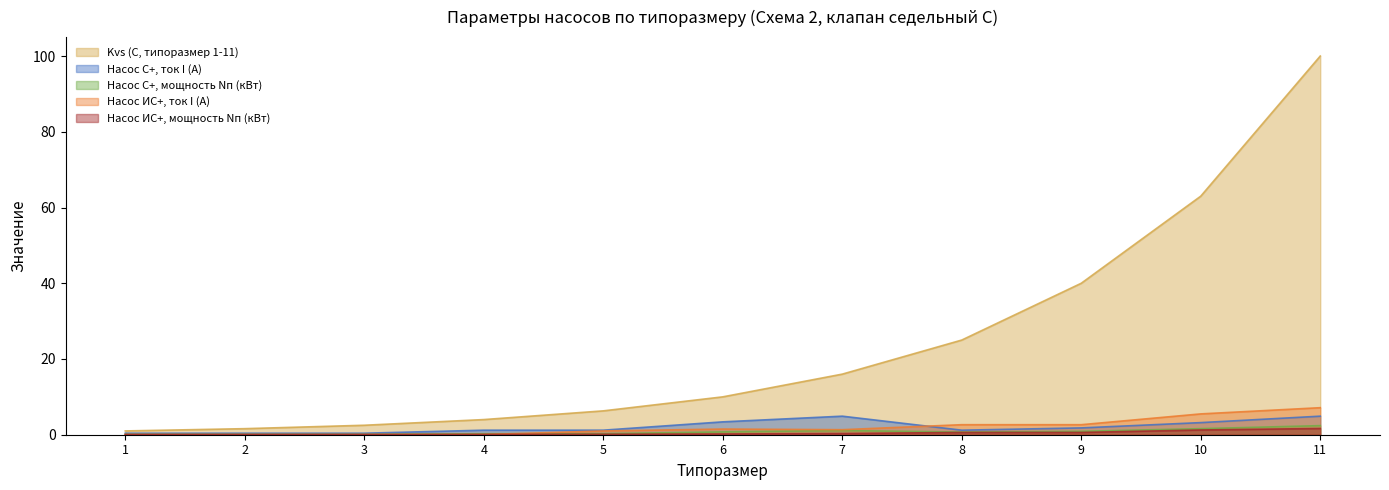

What is the value of the Насос ИС+, мощность Nп (кВт) point at the 9th from the left?

0.6